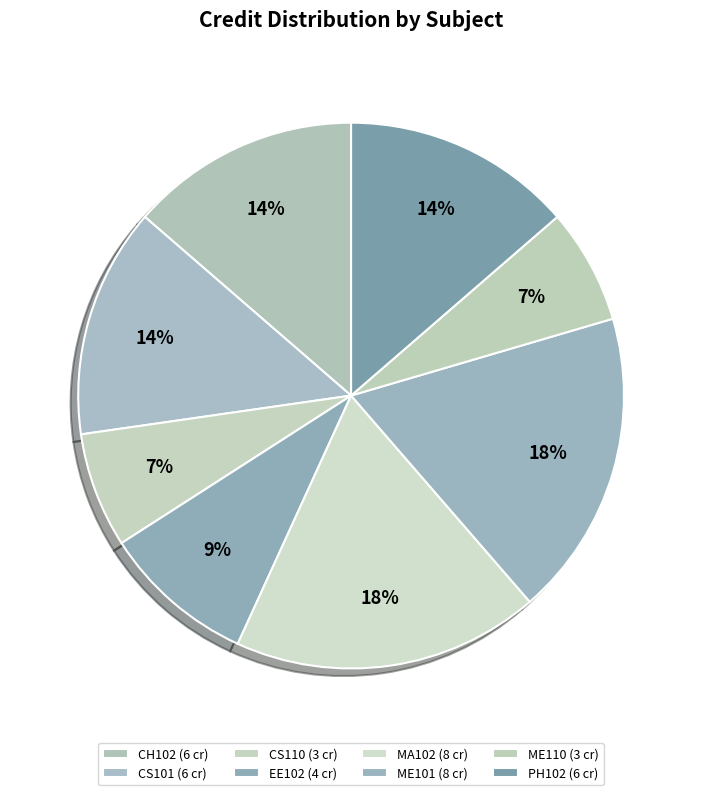

Does CH102 account for over 50% of the chart?

No